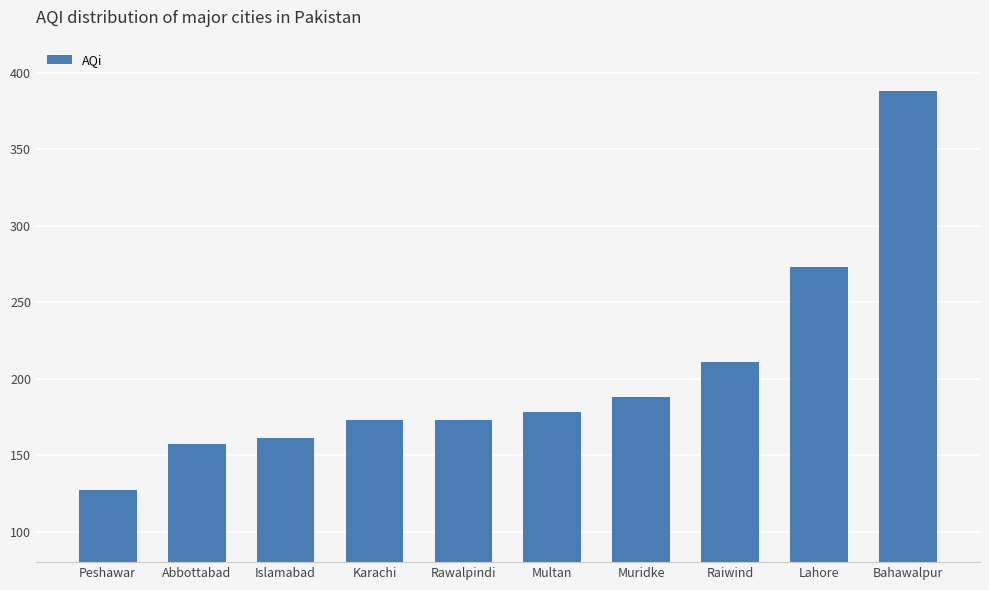

What value does the data have at Karachi?

173